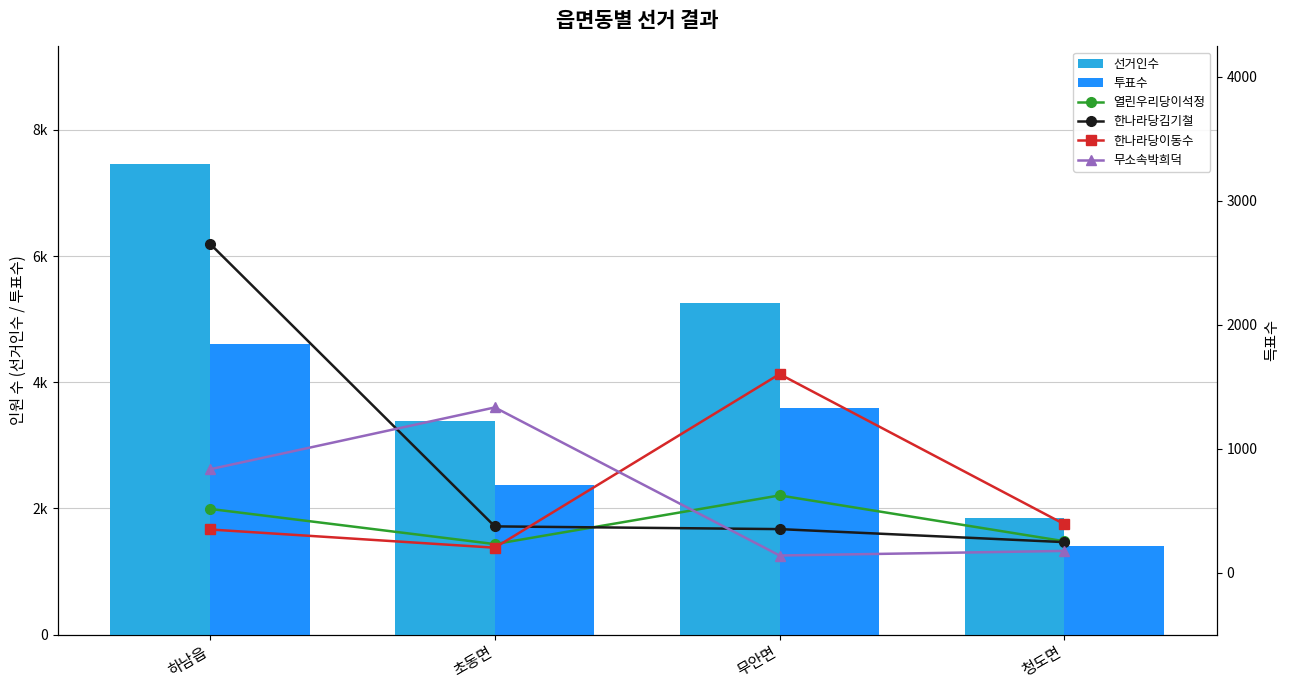

What is the difference between the 선거인수 values at 무안면 and 청도면?

3407